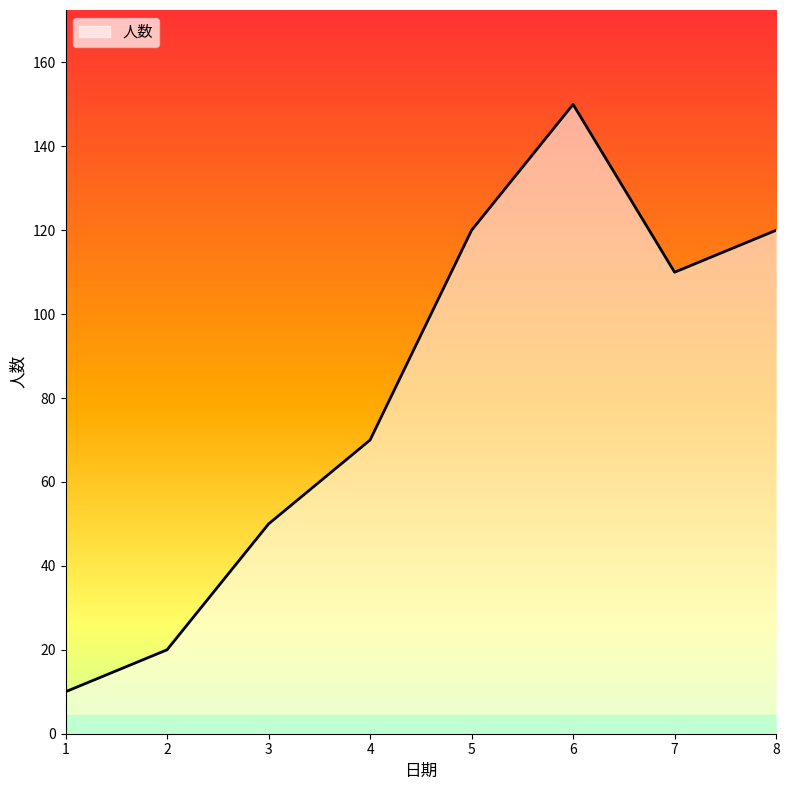

What is the change in value from 2 to 7?

+90